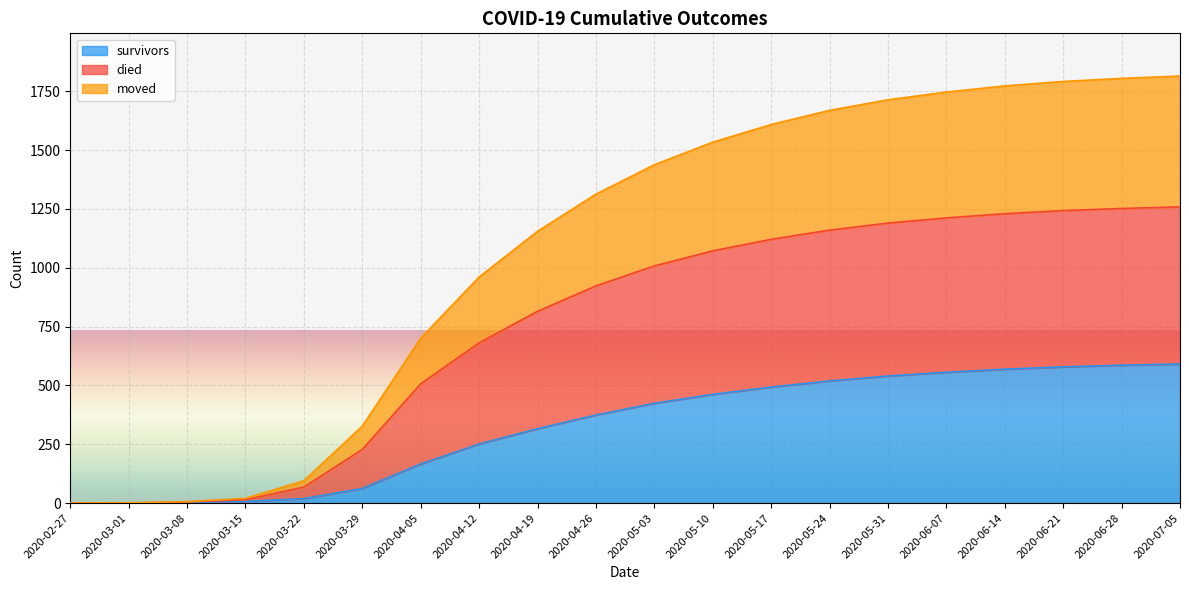

Is it true that survivors equals 35 at 2020-03-29?

False